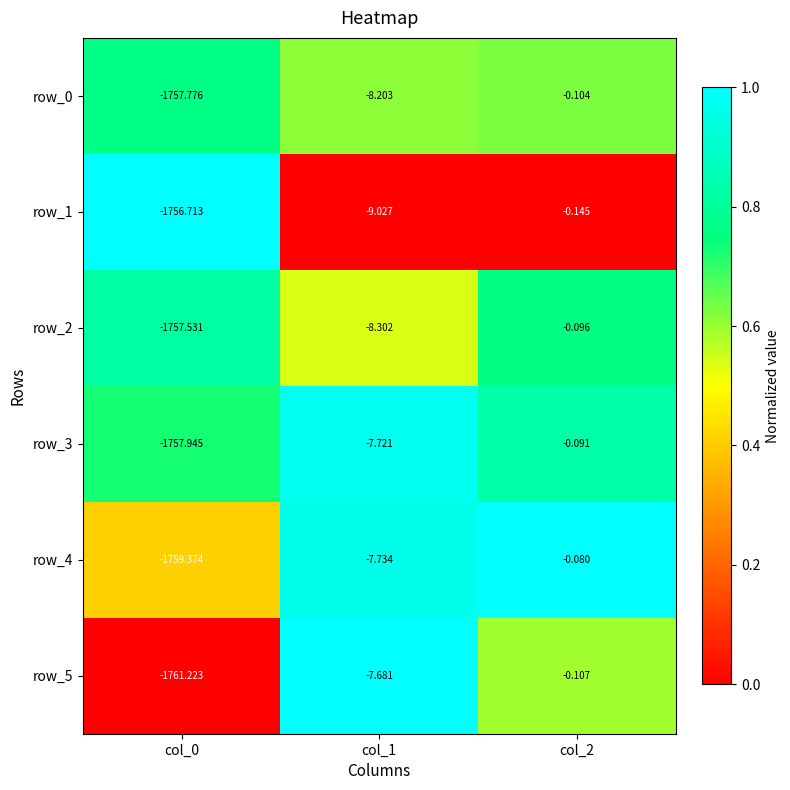

What is the spread (max minus min) of values at col_1?

1.3